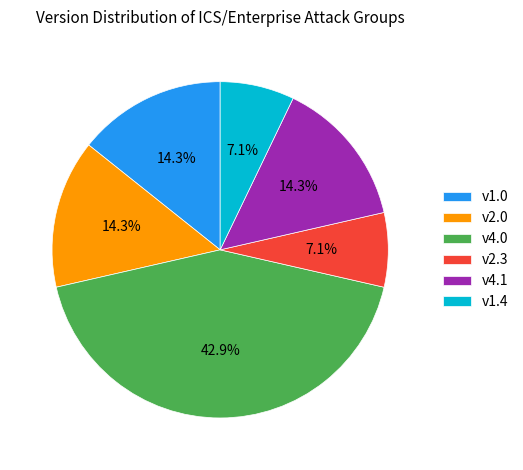

How many segments does this pie chart have?

6